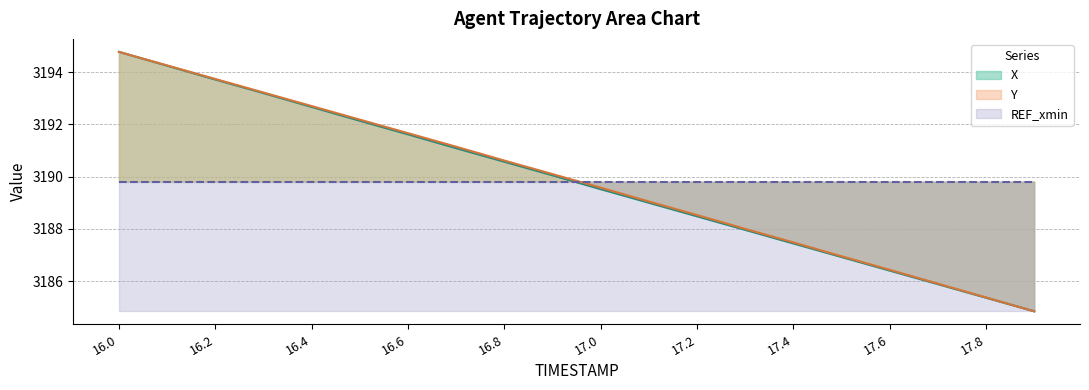

What is the average value of the Y series?

3189.8